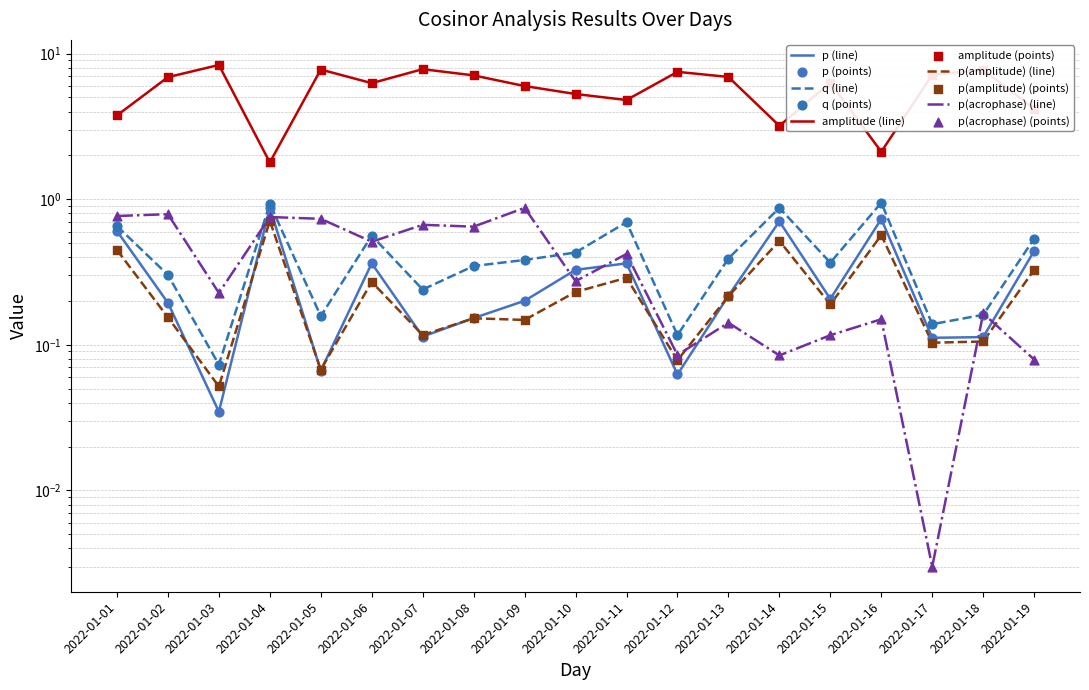

What is the total value across all series at 2022-01-01?

6.2